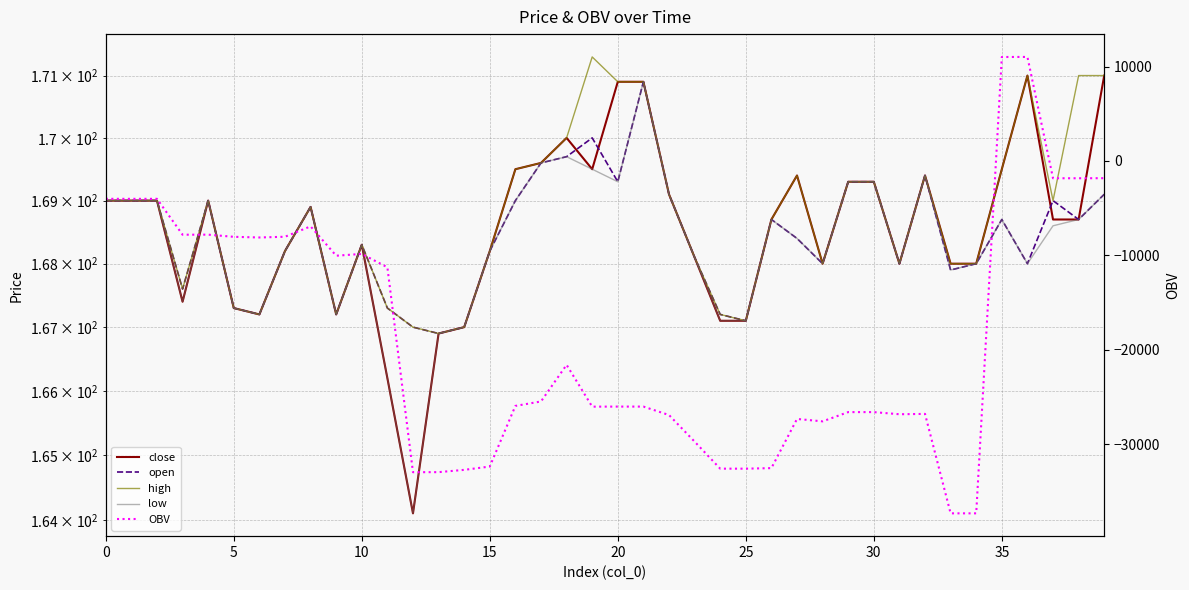

What is the difference between the high values at 9 and 23?

0.9